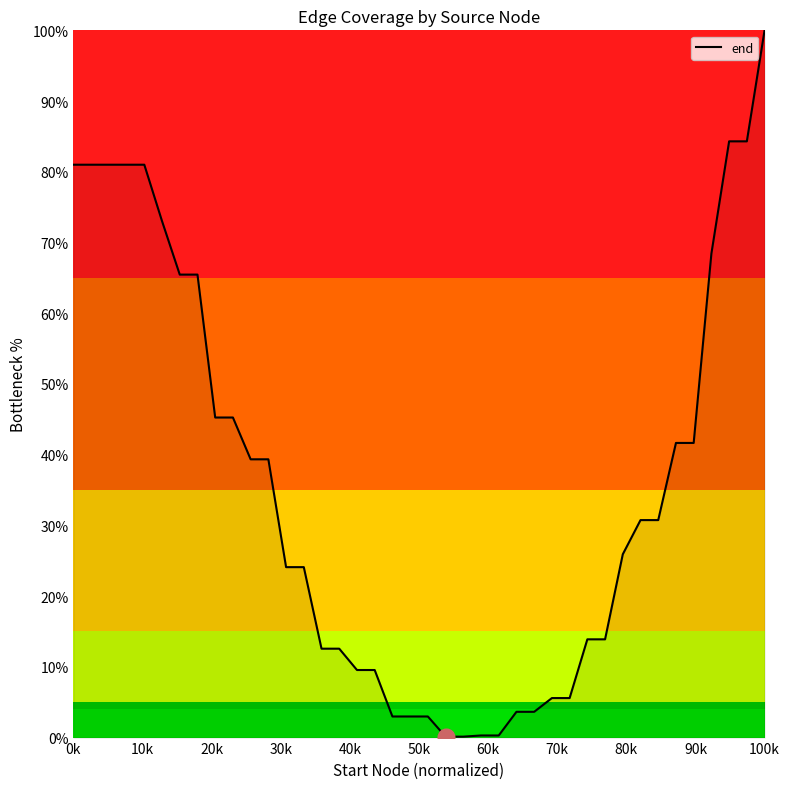

Does the chart display data point markers on the line(s)?

No